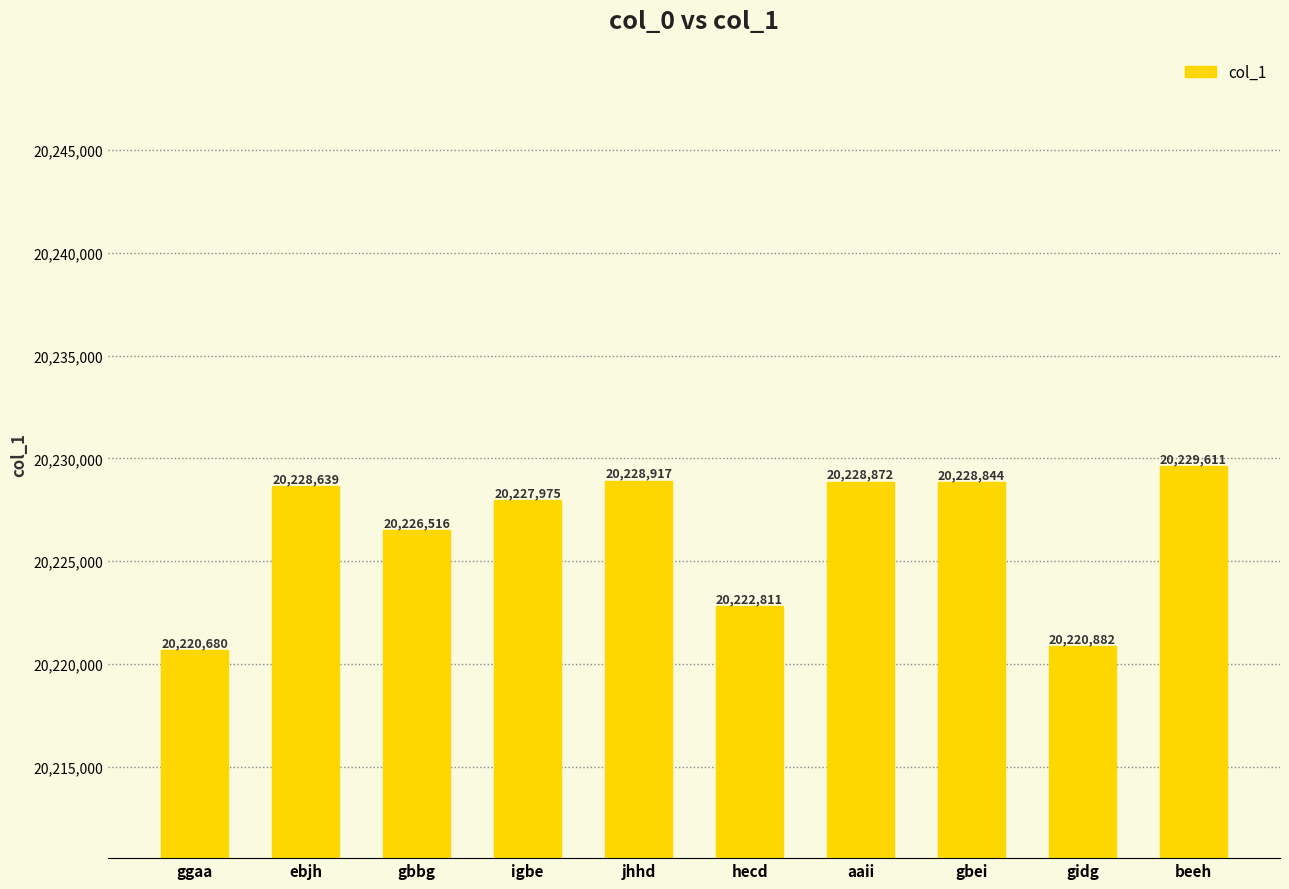

Reading left to right, transcribe all the data shown in this chart.

20220680	20228639	20226516	20227975	20228917	20222811	20228872	20228844	20220882	20229611